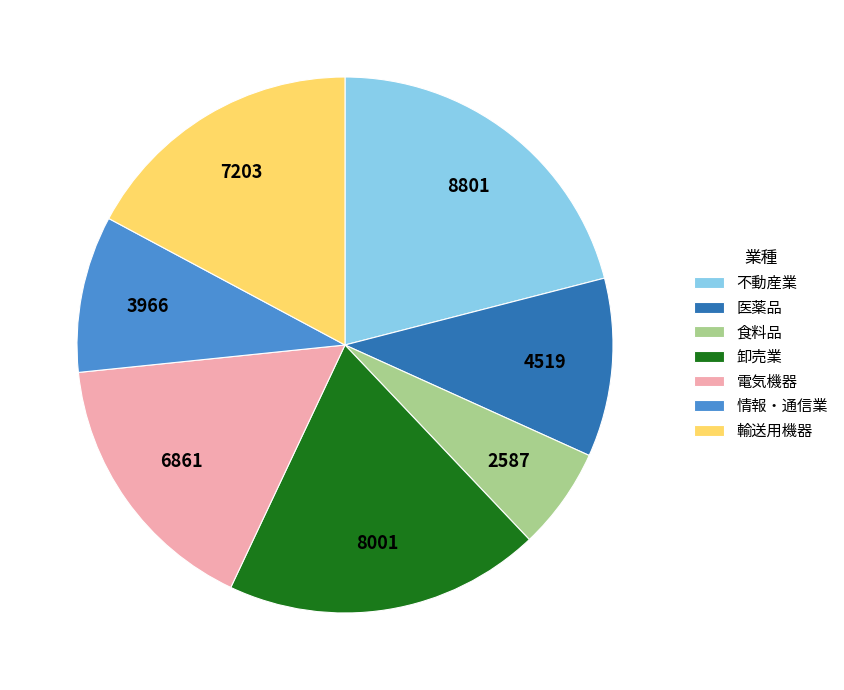

How many segments does this pie chart have?

7